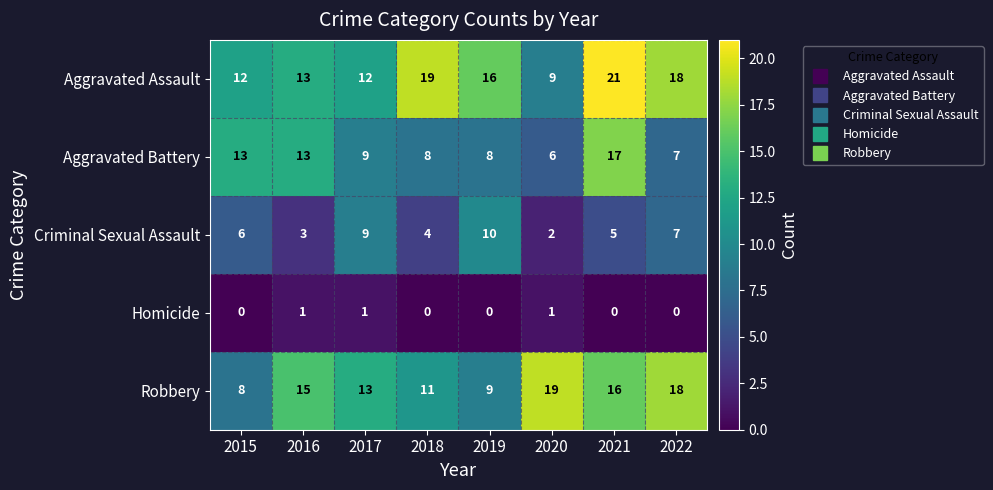

The value of Robbery at 2015 is 8. True or false?

True